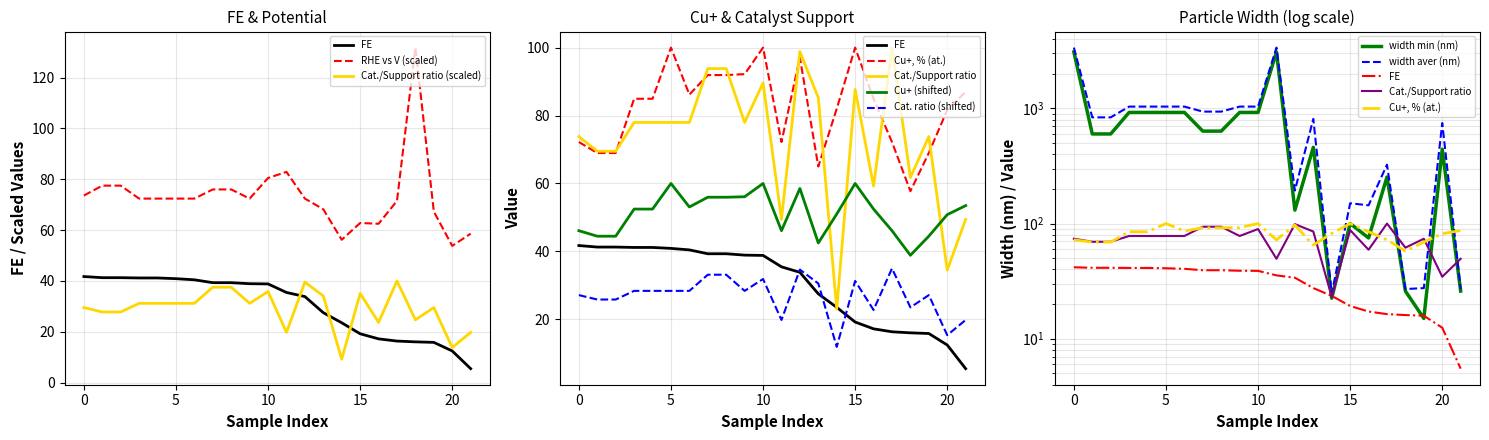

Reading right to left, list all the values displayed in this chart.

FE: 5.5	12.5	15.8	16.0	16.3	17.2	19.2	23.5	27.5	33.9	35.5	38.8	38.9	39.3	39.3	40.5	40.9	41.2	41.2	41.3	41.3	41.7
RHE vs V: 58.6	53.8	67.3	131.8	71.5	62.5	62.8	56.2	68.2	72.4	82.9	80.5	72.4	76.0	76.0	72.4	72.4	72.4	72.4	77.5	77.5	73.6
Cat./Support ratio, % (at): 19.8	13.8	29.5	24.7	40.0	23.7	35.1	9.2	34.1	39.5	19.8	35.8	31.2	37.5	37.5	31.2	31.2	31.2	31.2	27.8	27.8	29.5
Cu+, % (at.): 87.0	81.7	69.0	57.7	72.2	84.9	100.0	82.0	65.0	97.1	72.2	100.0	92.2	91.9	91.9	86.2	100.0	84.9	84.9	69.0	69.0	72.2
width min (nm): 25.9	442.5	15.0	25.9	253.3	75.0	100.0	22.5	459.5	130.7	3090.9	923.1	923.1	634.8	634.8	923.1	923.1	923.1	923.1	600.0	600.0	3090.9
width aver (nm): 27.0	745.5	27.5	27.0	324.4	144.0	150.0	24.7	810.8	193.4	3372.7	1036.9	1036.9	938.0	938.0	1036.9	1036.9	1036.9	1036.9	836.0	836.0	3372.7